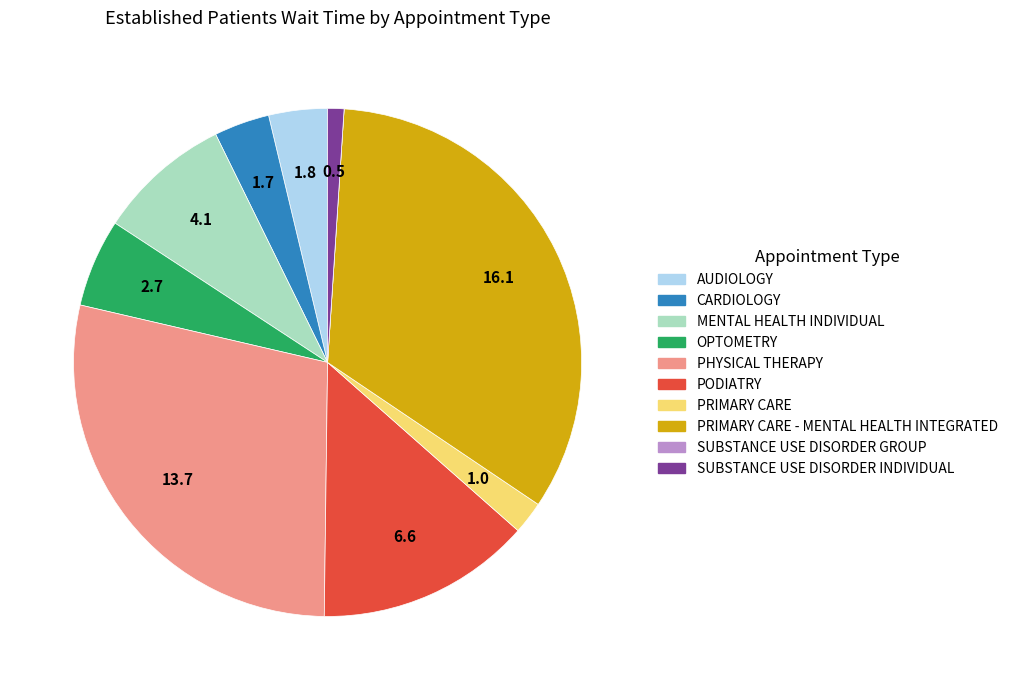

Does any single category account for the majority?

No